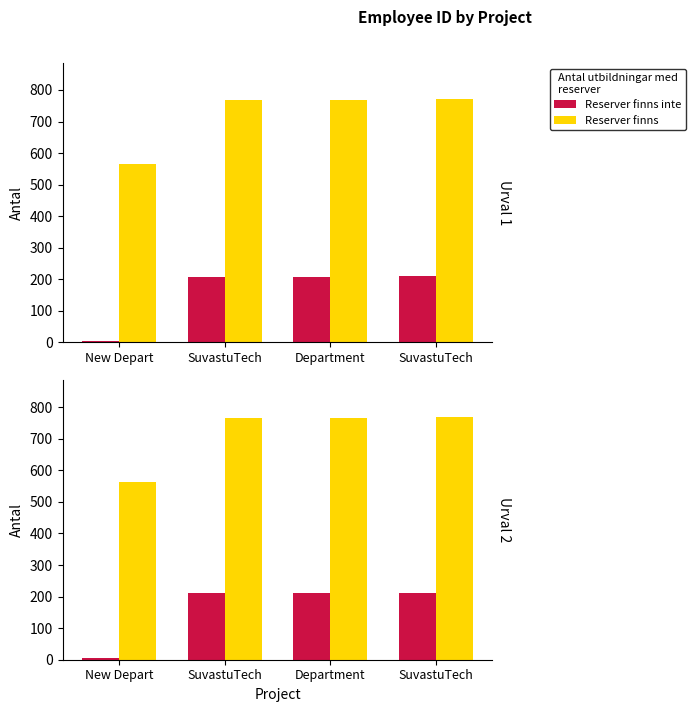

Which label corresponds to the largest value in the chart?

SuvastuTech